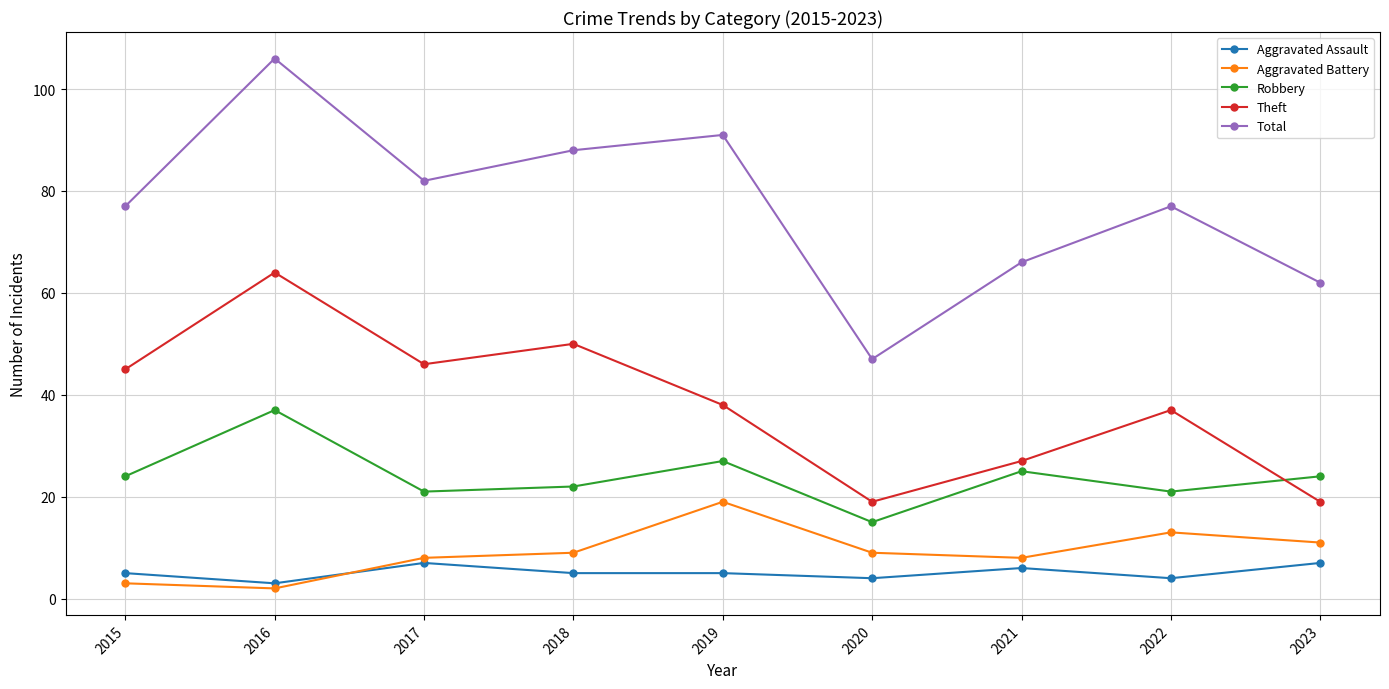

Reading left to right, list all the values displayed in this chart.

Aggravated Assault: 2015=5	2016=3	2017=7	2018=5	2019=5	2020=4	2021=6	2022=4	2023=7
Aggravated Battery: 2015=3	2016=2	2017=8	2018=9	2019=19	2020=9	2021=8	2022=13	2023=11
Robbery: 2015=24	2016=37	2017=21	2018=22	2019=27	2020=15	2021=25	2022=21	2023=24
Theft: 2015=45	2016=64	2017=46	2018=50	2019=38	2020=19	2021=27	2022=37	2023=19
Total: 2015=77	2016=106	2017=82	2018=88	2019=91	2020=47	2021=66	2022=77	2023=62